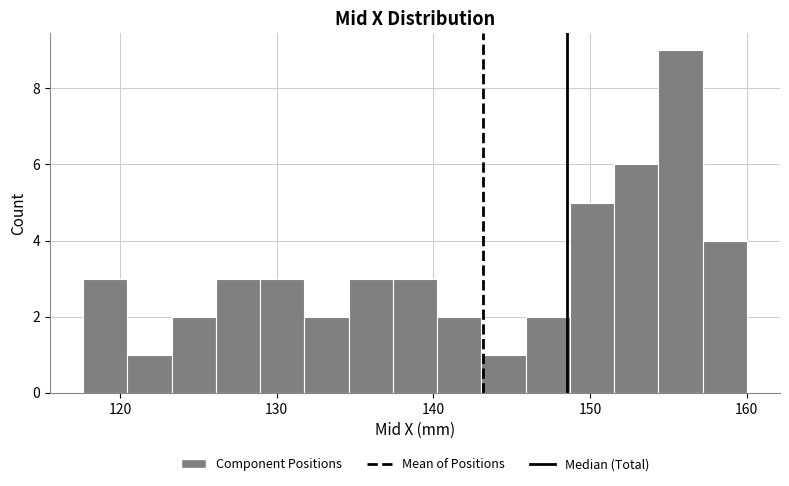

Around what value on the x-axis is the tallest bar? Give the approximate position of its centre, as read against the axis.

156